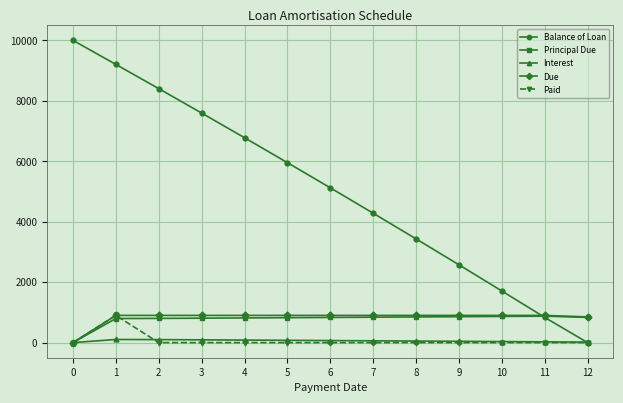

True or false: Paid has a value of 0.0 at 6.

True